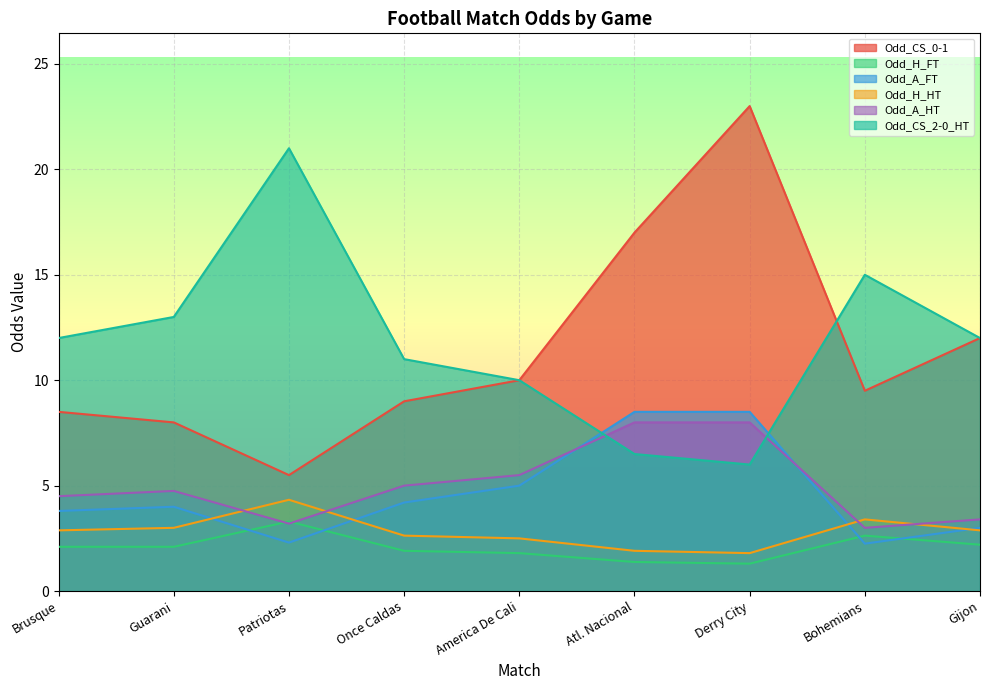

What are all the series names shown in the legend?

Odd_CS_0-1, Odd_H_FT, Odd_A_FT, Odd_H_HT, Odd_A_HT, Odd_CS_2-0_HT